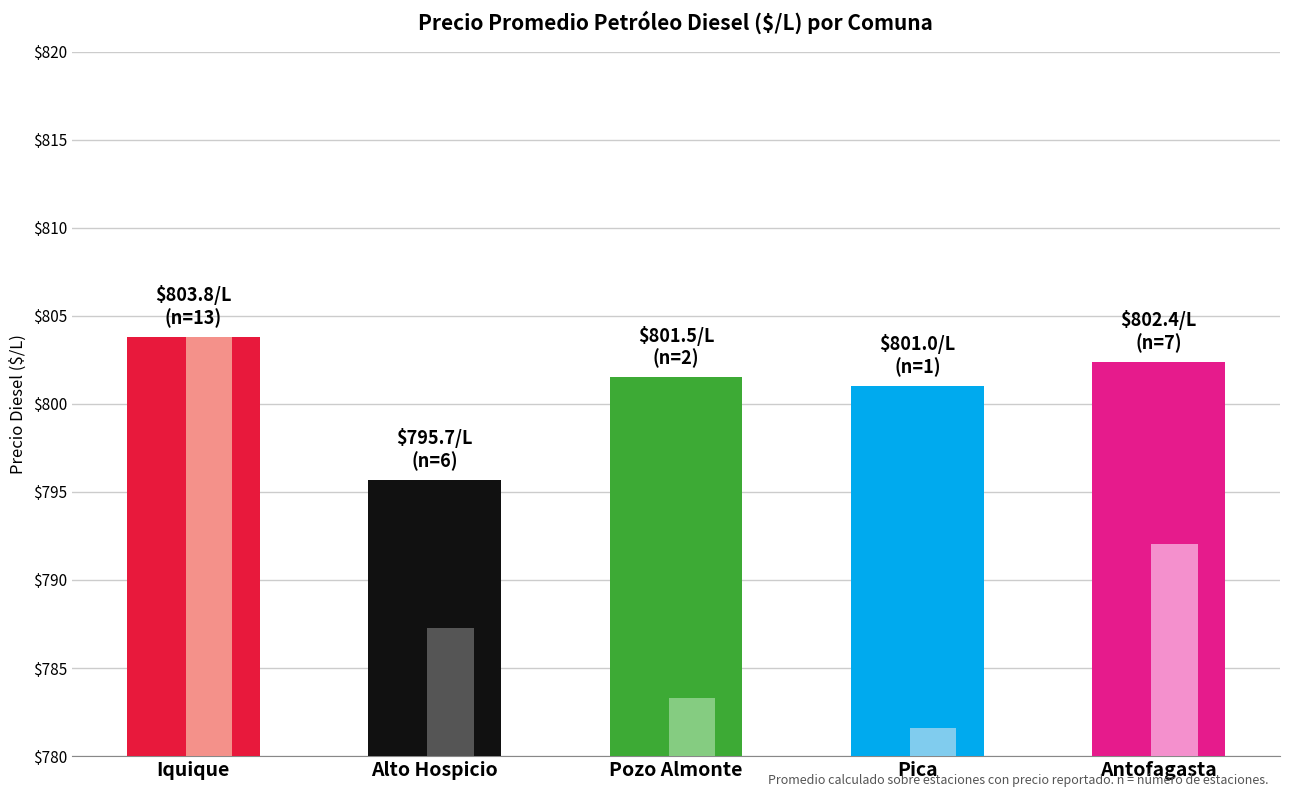

Does the chart contain stacked bars?

No